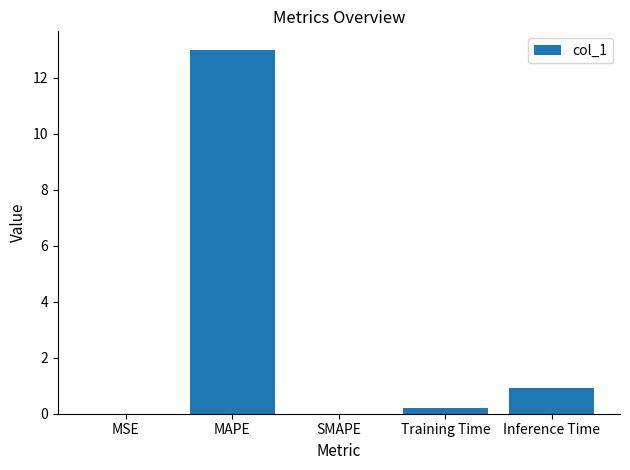

Between MSE and Training Time, which is larger?

Training Time